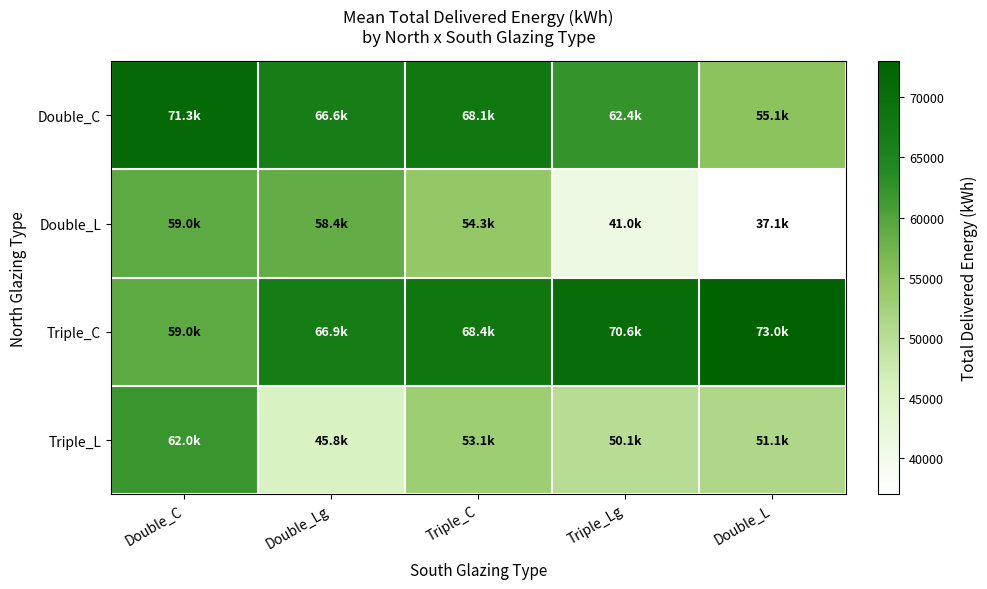

Between Double_Lg and Triple_C, which is larger?

Triple_C